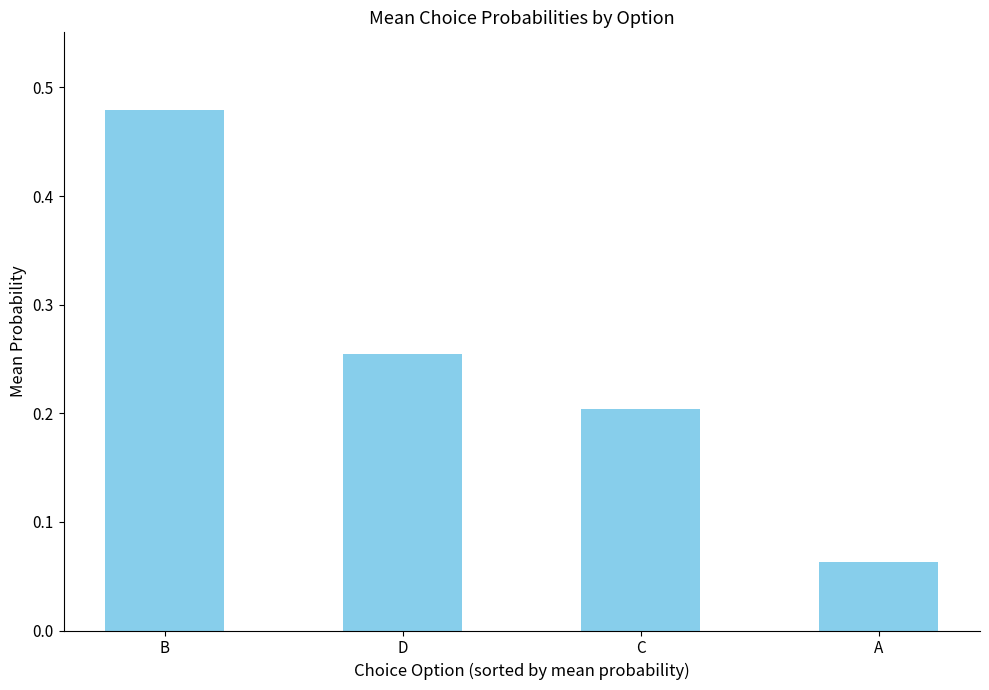

List the labels in order of value, largest first.

B, D, C, A